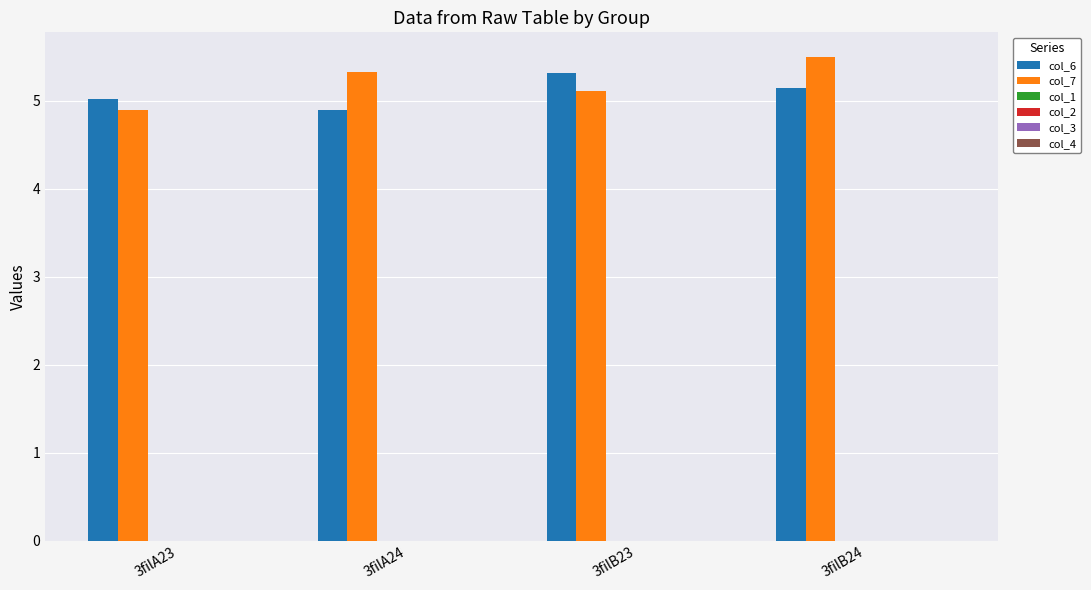

What is the sum of all col_6 values?

20.4